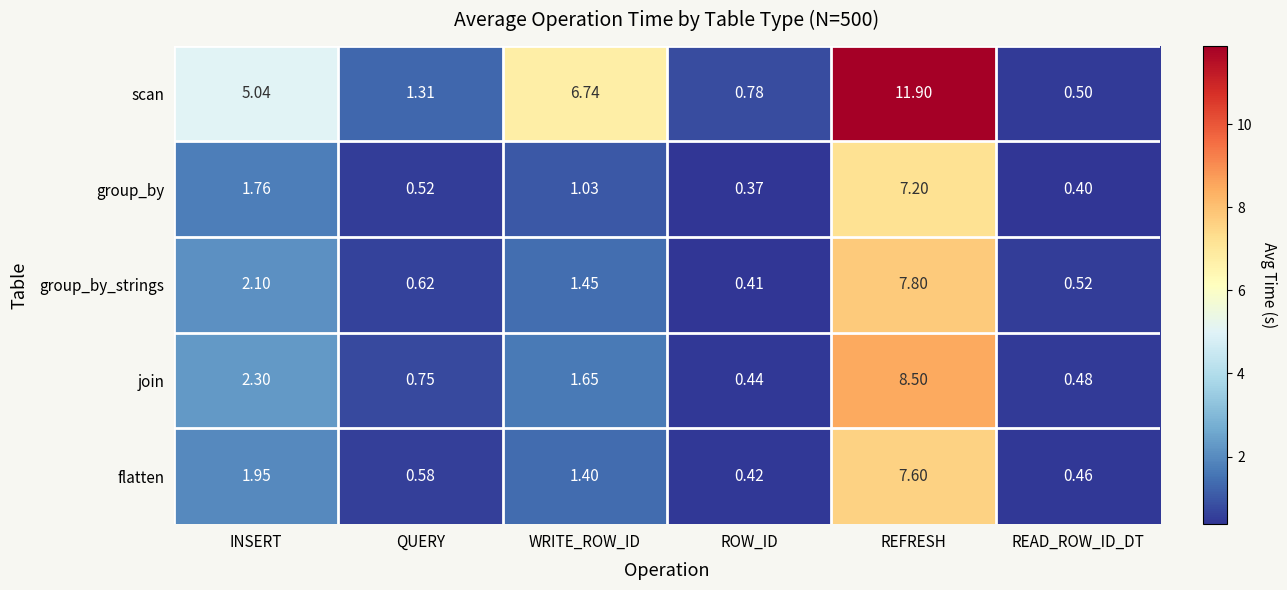

Where does the group_by series first go above 1?

INSERT